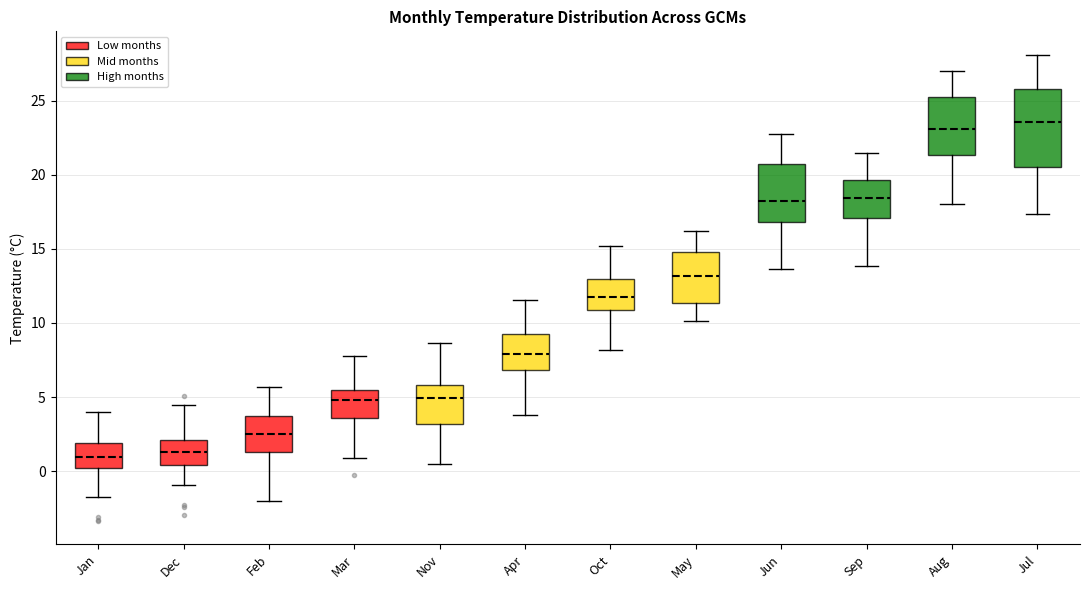

Reading left to right, read every box against the y-axis: the position of its median line, the range the box covers, and the ends of its whiskers. The values are not printed on the chart, so give them approximately, as read against the axis.

Jan: median 1.0, box 0.0 to 2.0, whiskers -1.5 to 4.0
Dec: median 1.5, box 0.5 to 2.0, whiskers -1.0 to 4.5
Feb: median 2.5, box 1.5 to 3.5, whiskers -2.0 to 5.5
Mar: median 5.0, box 3.5 to 5.5, whiskers 1.0 to 8.0
Nov: median 5.0, box 3.0 to 6.0, whiskers 0.5 to 8.5
Apr: median 8.0, box 7.0 to 9.5, whiskers 4.0 to 11.5
Oct: median 11.5, box 11.0 to 13.0, whiskers 8.0 to 15.0
May: median 13.0, box 11.5 to 15.0, whiskers 10.0 to 16.0
Jun: median 18.0, box 17.0 to 20.5, whiskers 13.5 to 23.0
Sep: median 18.5, box 17.0 to 19.5, whiskers 14.0 to 21.5
Aug: median 23.0, box 21.5 to 25.5, whiskers 18.0 to 27.0
Jul: median 23.5, box 20.5 to 26.0, whiskers 17.5 to 28.0